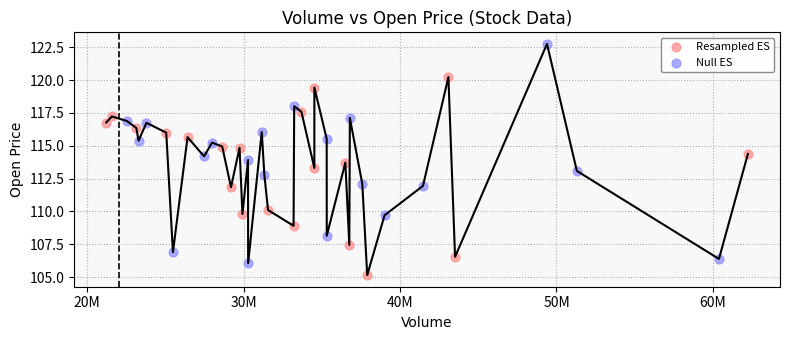

What are all the series names shown in the legend?

Resampled ES, Null ES